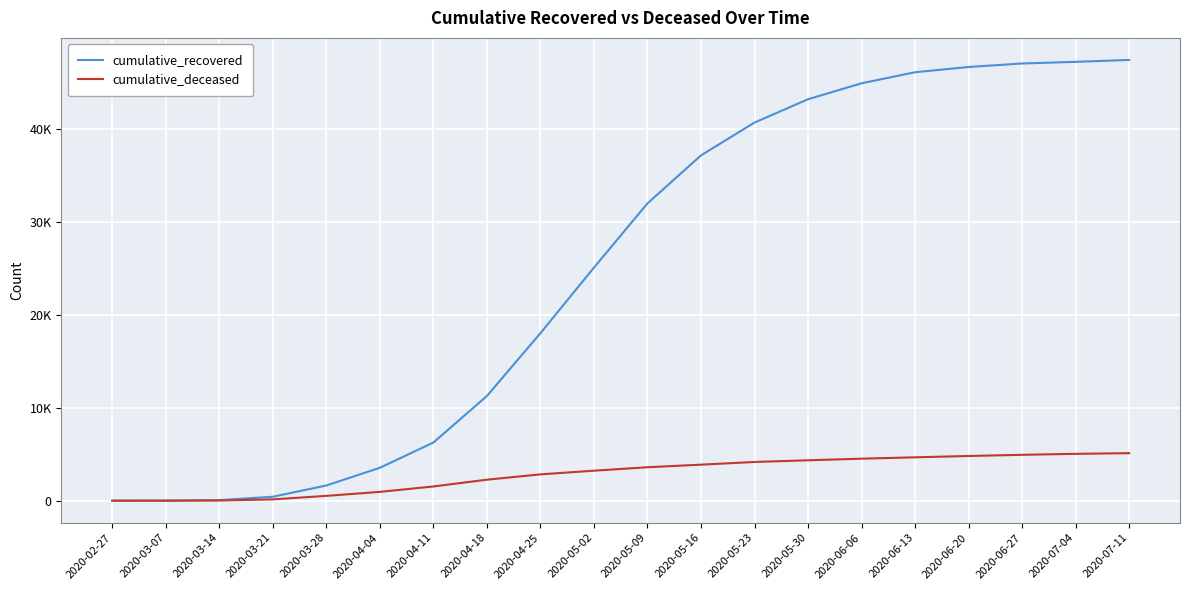

Does the chart have visible grid lines?

Yes